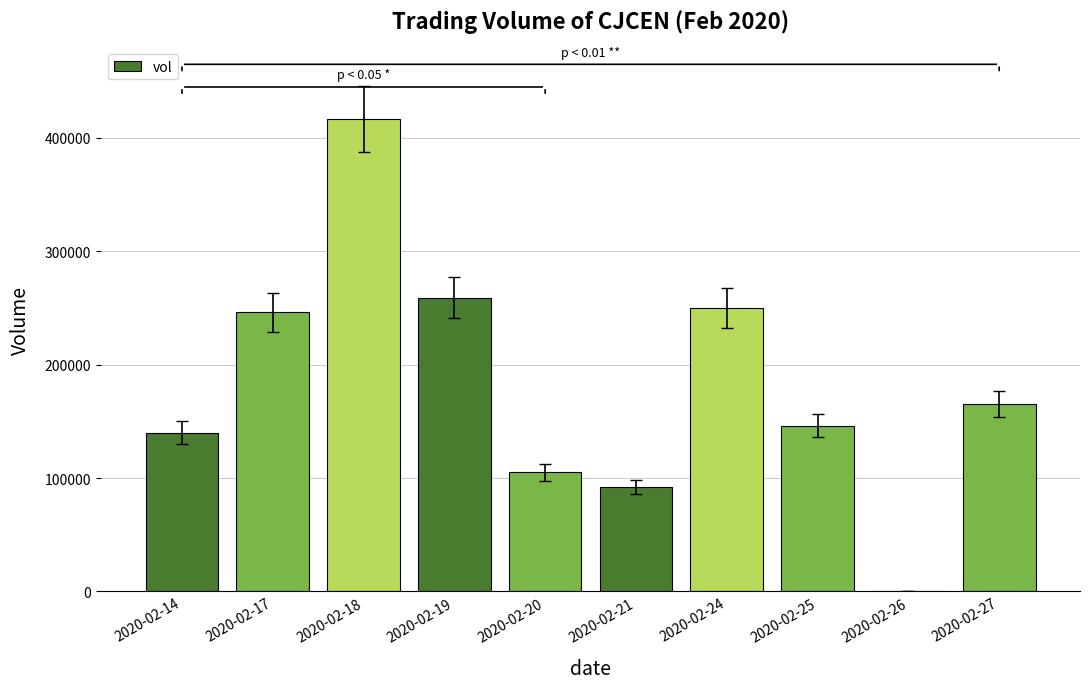

Reading left to right, what are all the values shown in this chart?

2020-02-14=140100	2020-02-17=246300	2020-02-18=417000	2020-02-19=259100	2020-02-20=105100	2020-02-21=92000	2020-02-24=250000	2020-02-25=146000	2020-02-26=0	2020-02-27=165200